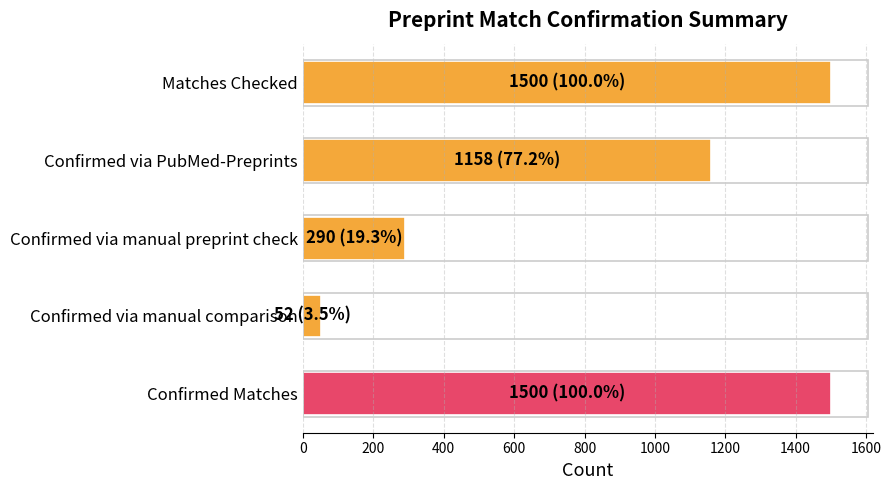

How many values are between 290 and 1500?

4